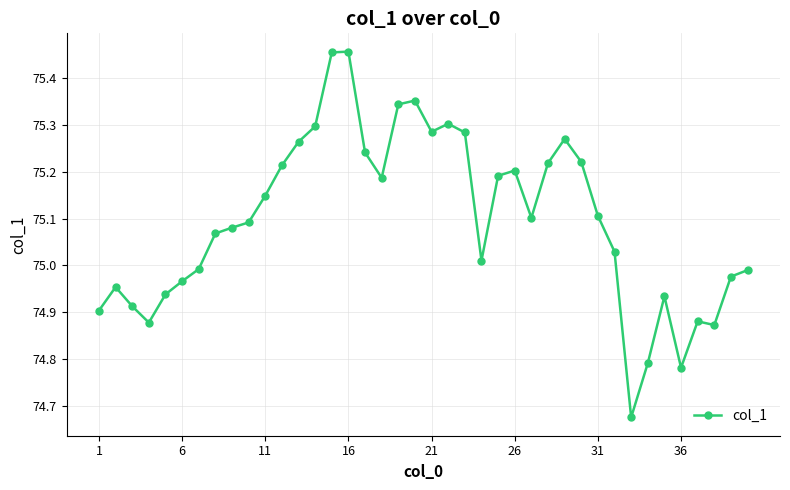

Is this an area chart (filled region under the line)?

No